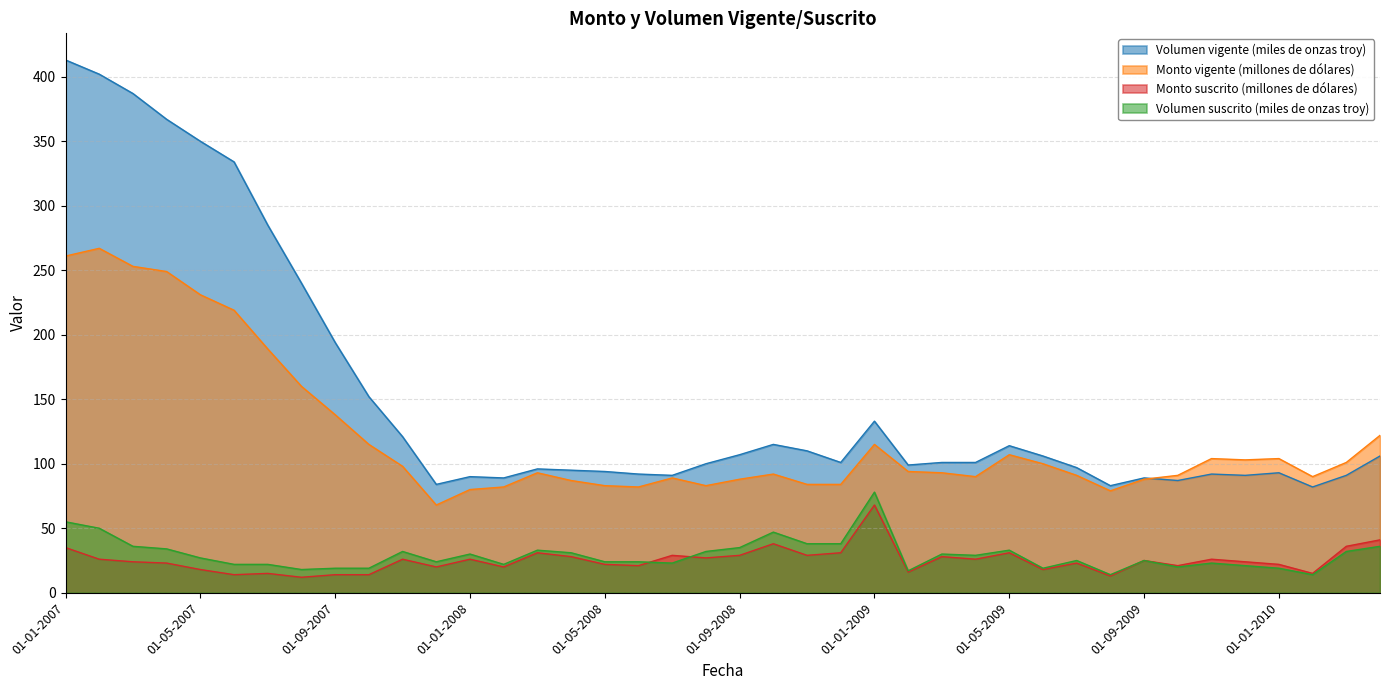

What is the value of the Volumen suscrito (miles de onzas troy) point at the 39th from the left?

32